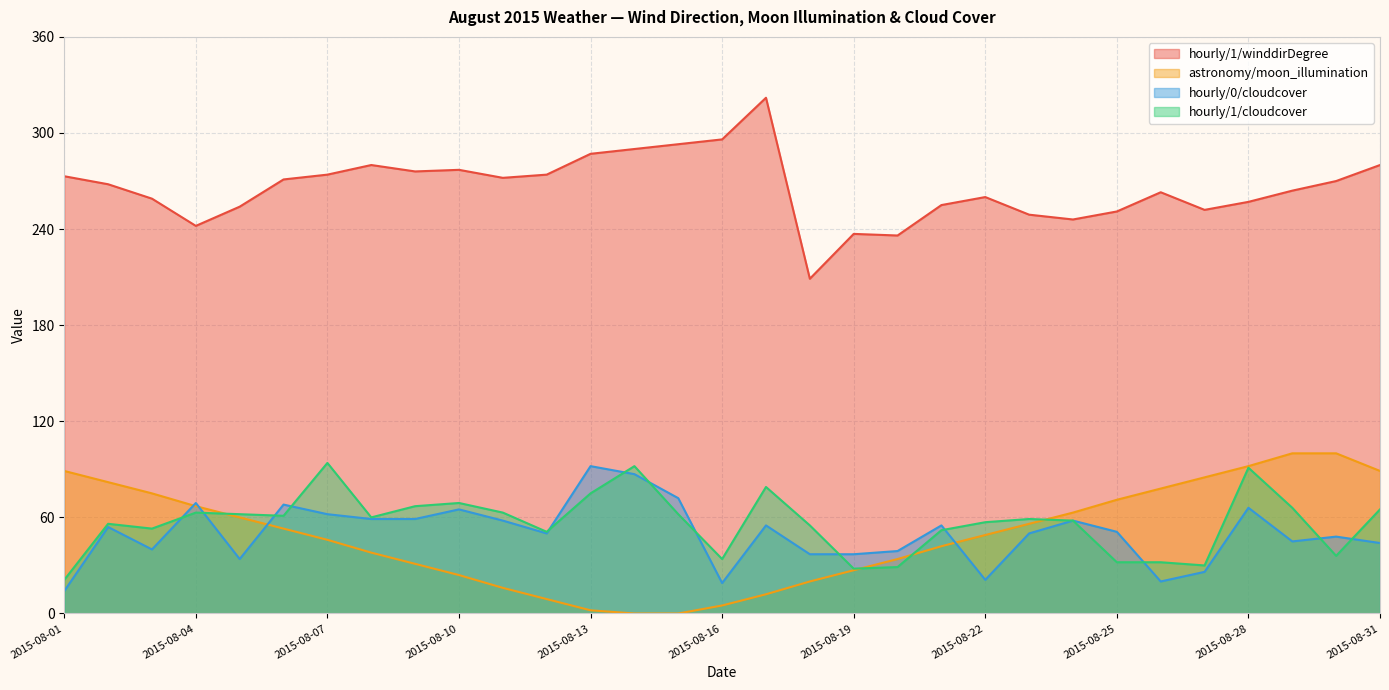

After their last crossing, which series has the higher values: astronomy/moon_illumination or hourly/0/cloudcover?

astronomy/moon_illumination